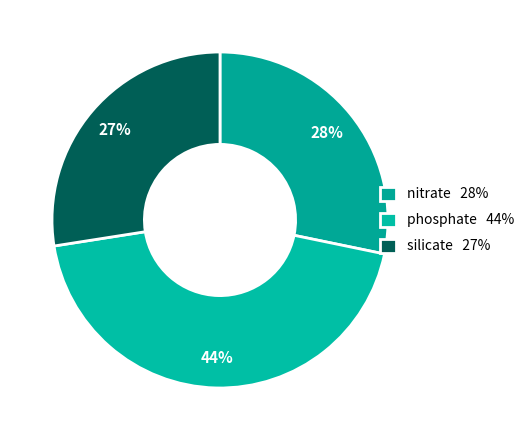

True or false: nitrate accounts for 39% of the total.

False